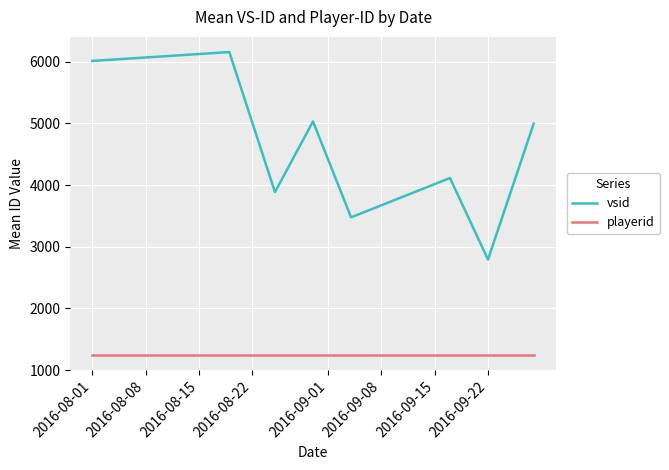

Reading left to right, extract all data points from this chart.

vsid: 6012.0	6156.2	3886.3	5030.8	3477.1	4114.3	2793.0	4994.6
playerid: 1244.0	1244.0	1244.0	1244.0	1244.0	1244.0	1244.0	1244.0